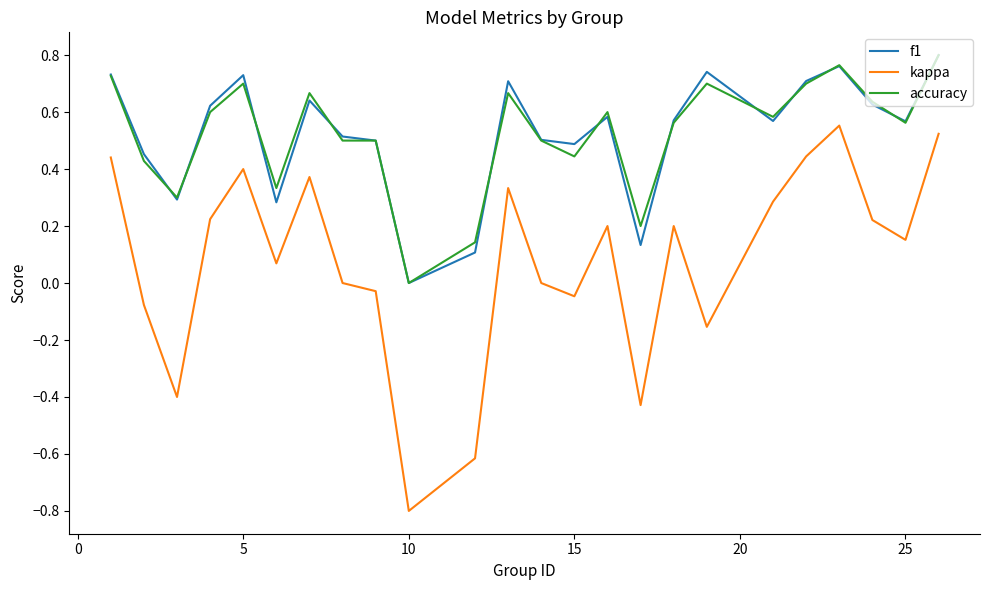

How many lines are shown in the chart?

3